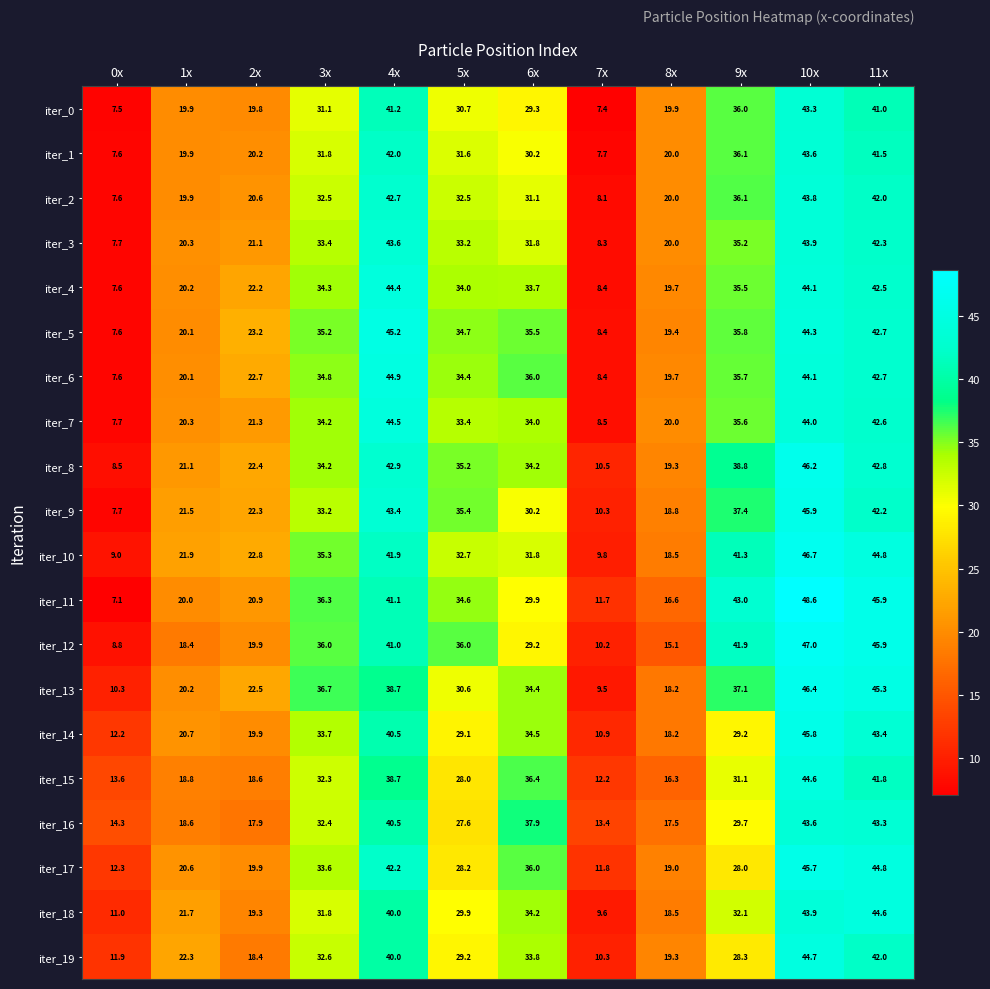

True or false: iter_2 has a value of 5.6 at 2x.

False